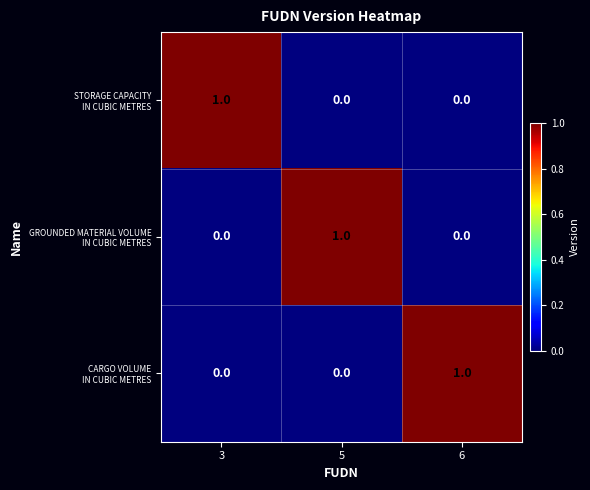

How many distinct data groups are displayed?

3